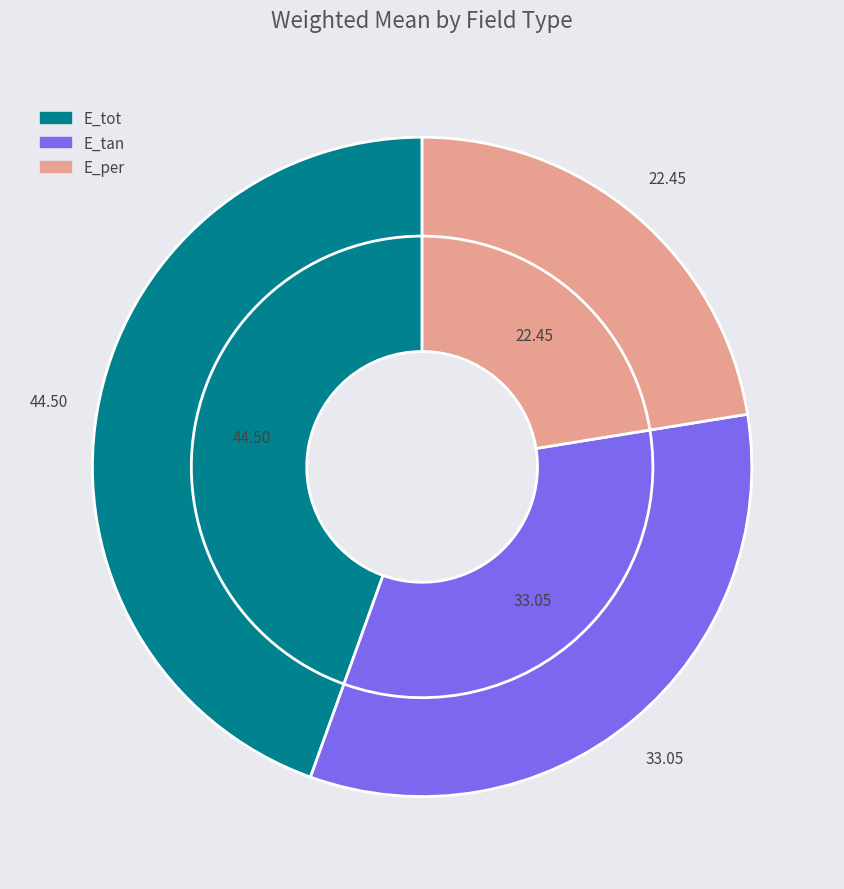

Rank the categories by value from highest to lowest.

E_tot, E_tan, E_per